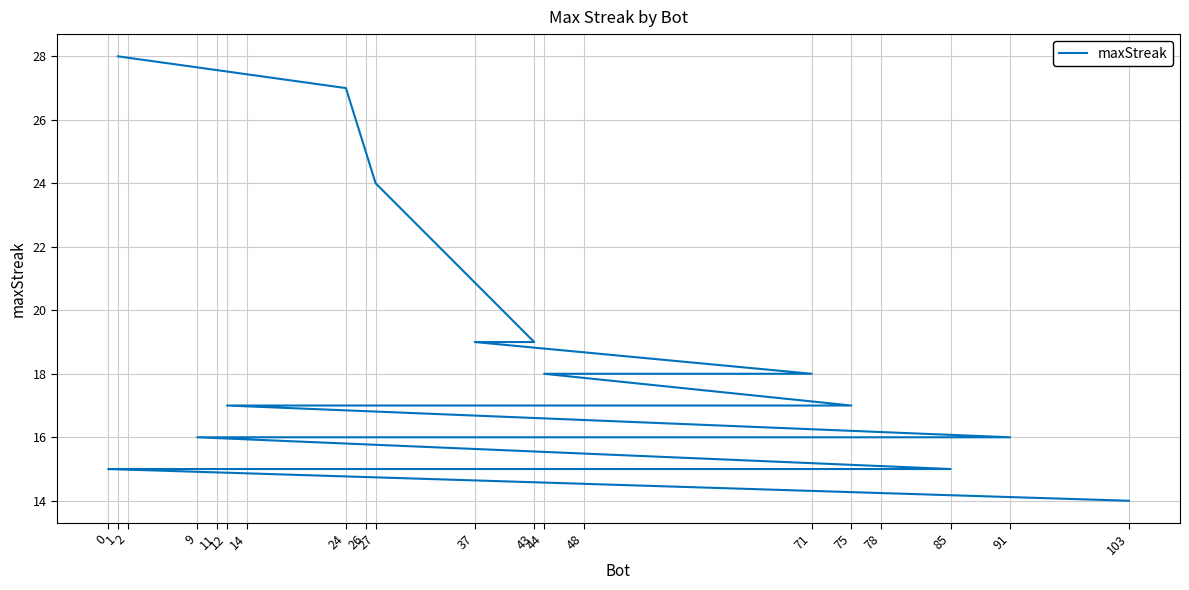

What is the greatest value displayed?

28